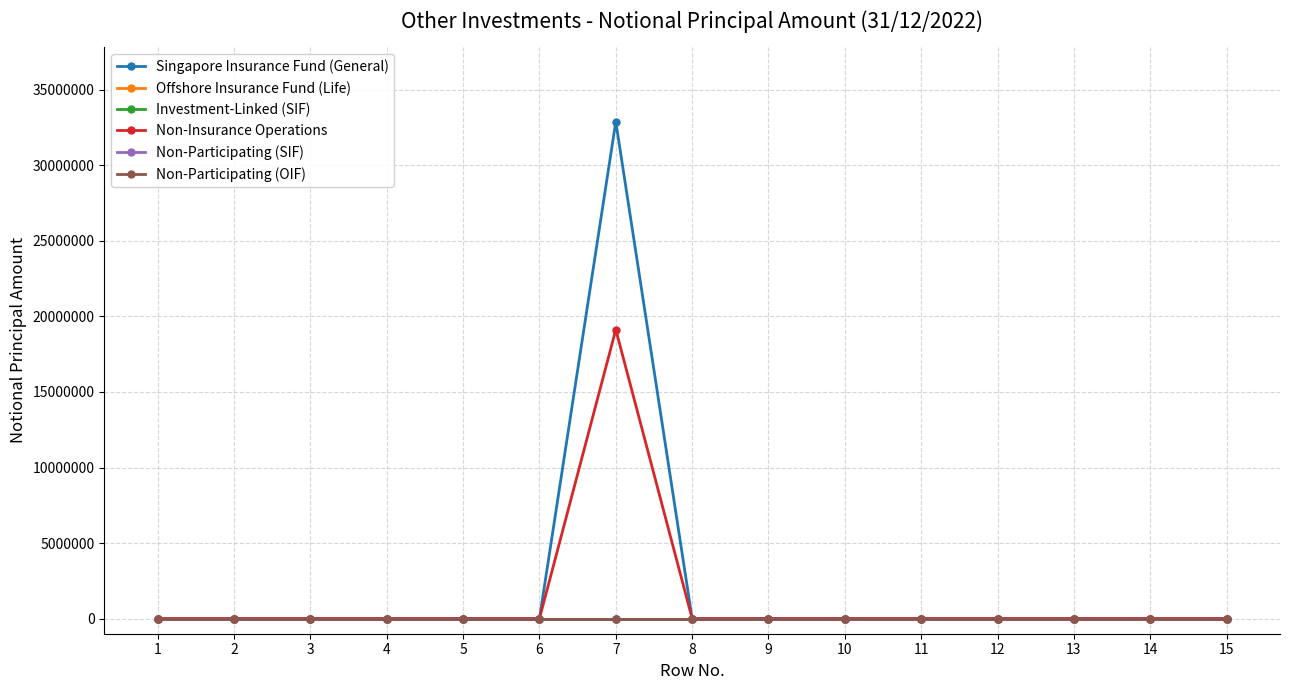

Is this an area chart (filled region under the line)?

No